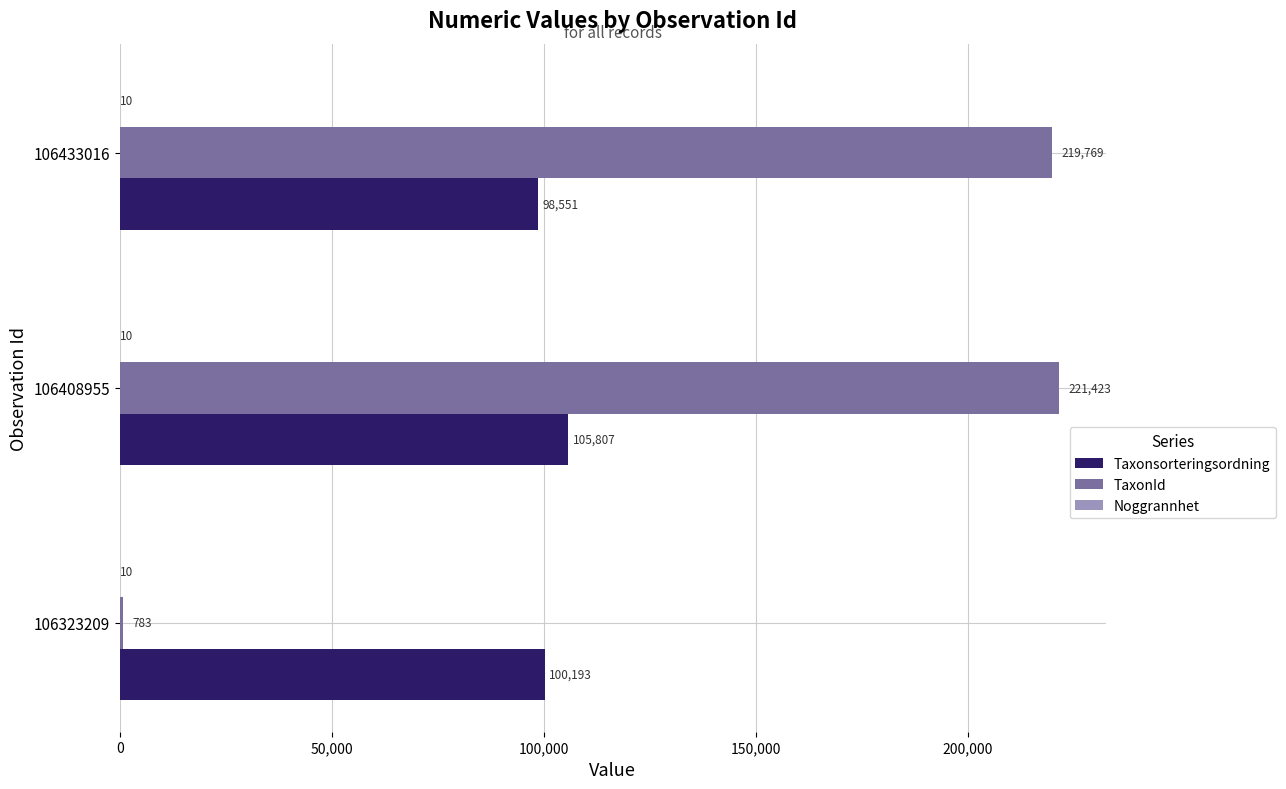

Between 106323209 and 106433016, which series saw the biggest shift?

TaxonId